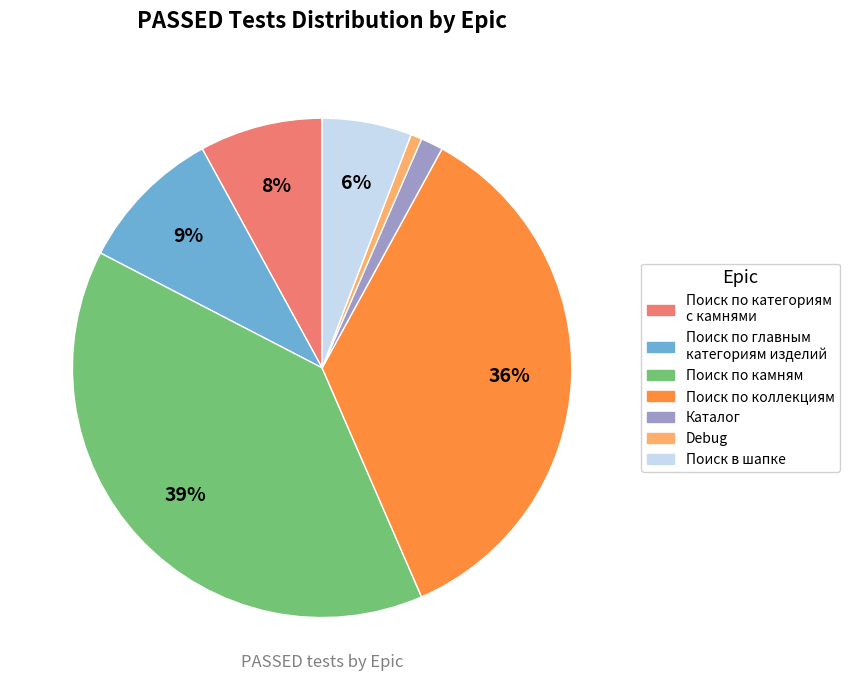

How many slices are in this pie chart?

7